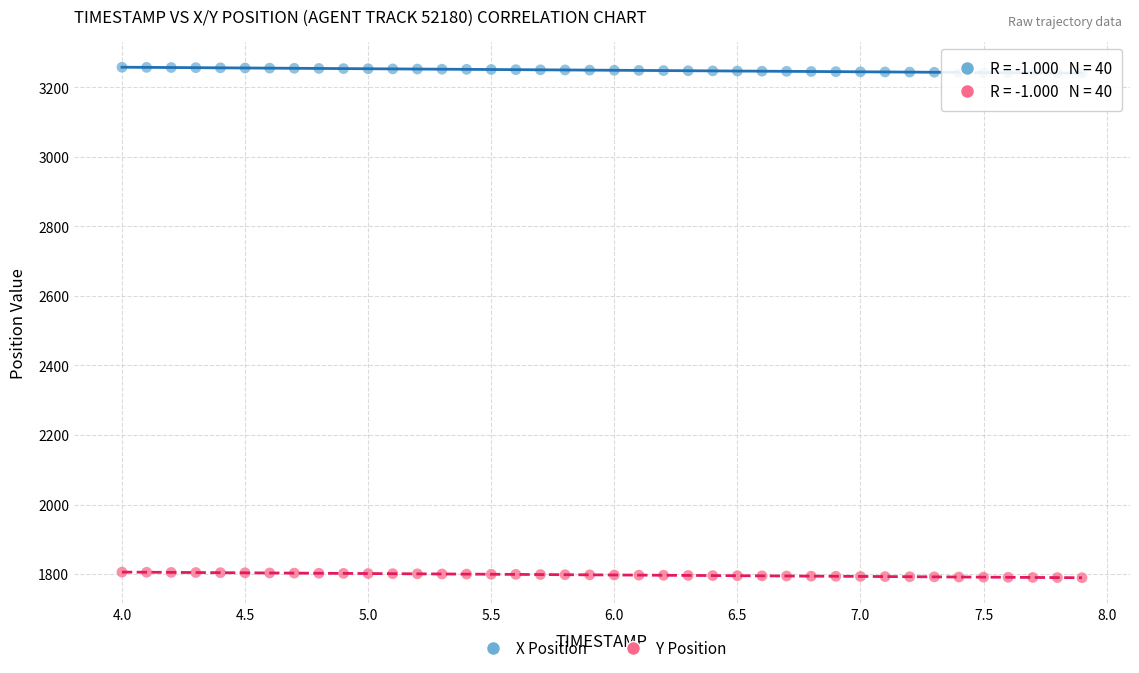

Across all data points, what is the range of X values (max minus min)?

3.9